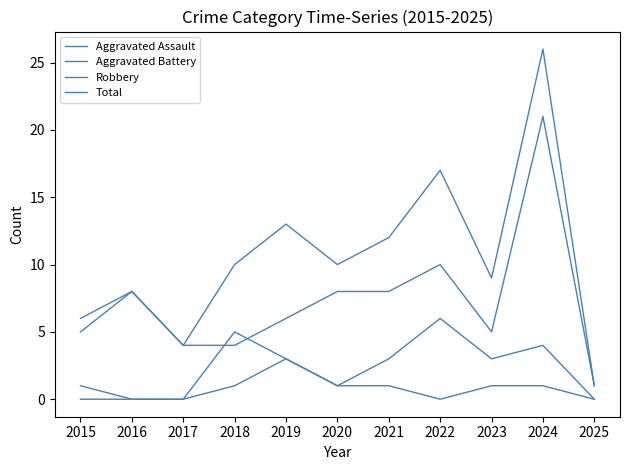

Is this an area chart (filled region under the line)?

No